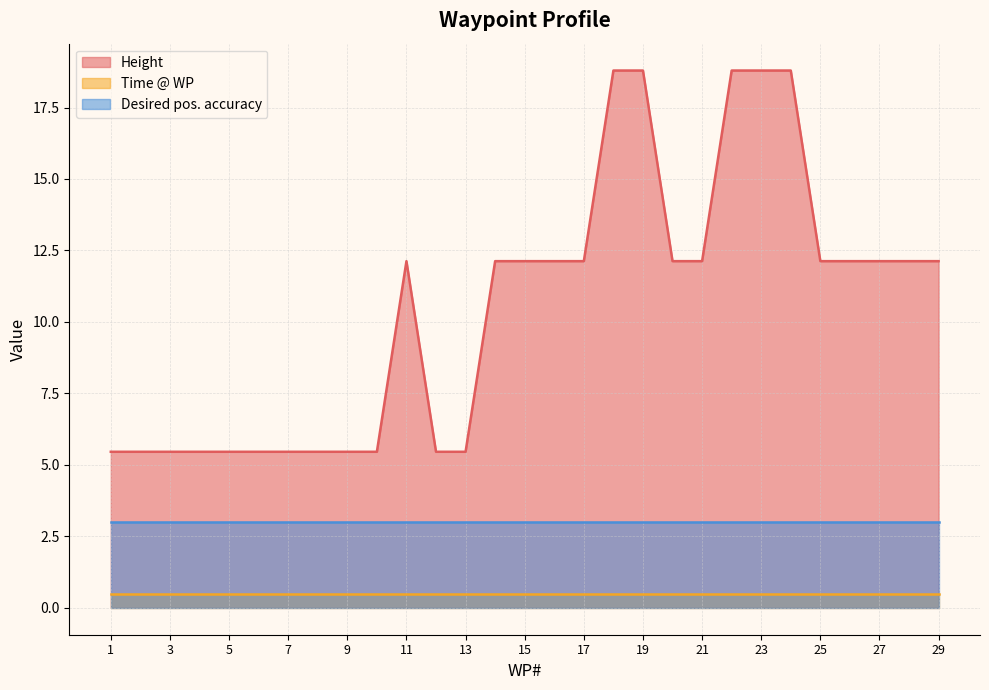

Which label corresponds to the smallest value in the chart?

1